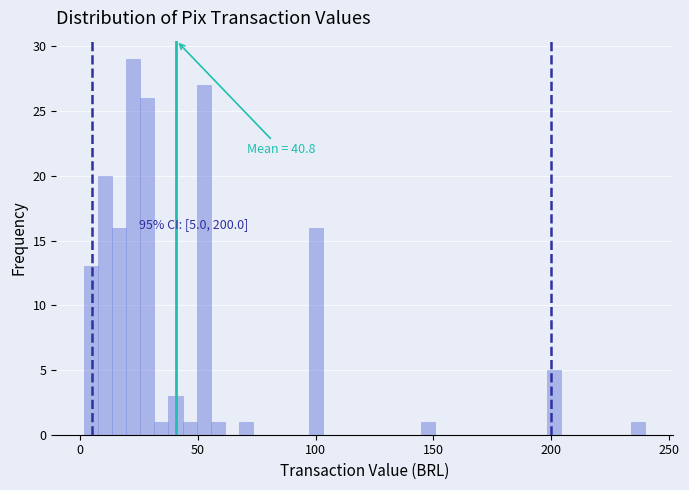

Read against the x-axis, roughly where is the centre of the tallest bar?

25